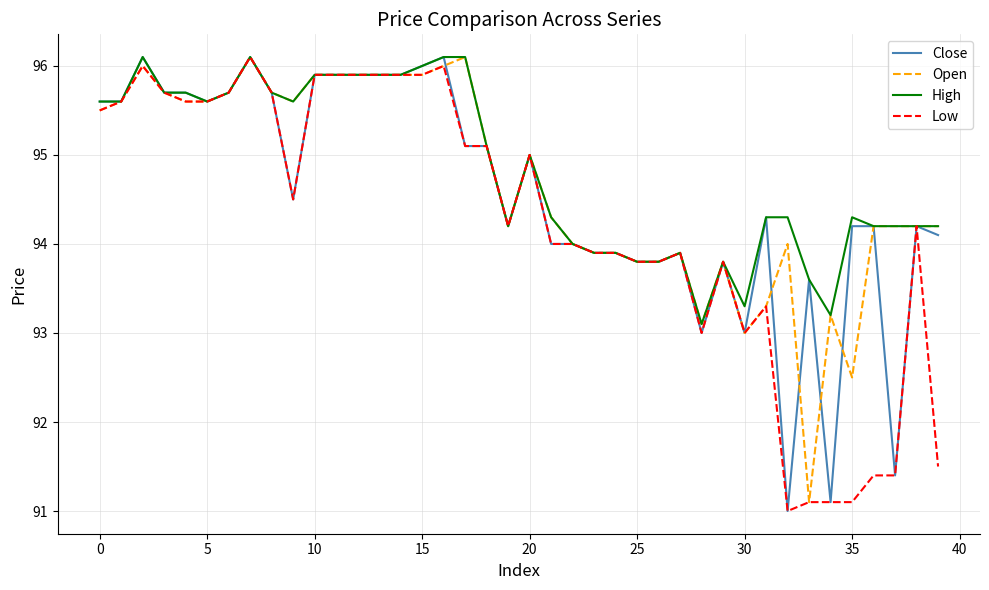

What is the sum of all Open values?

3787.3